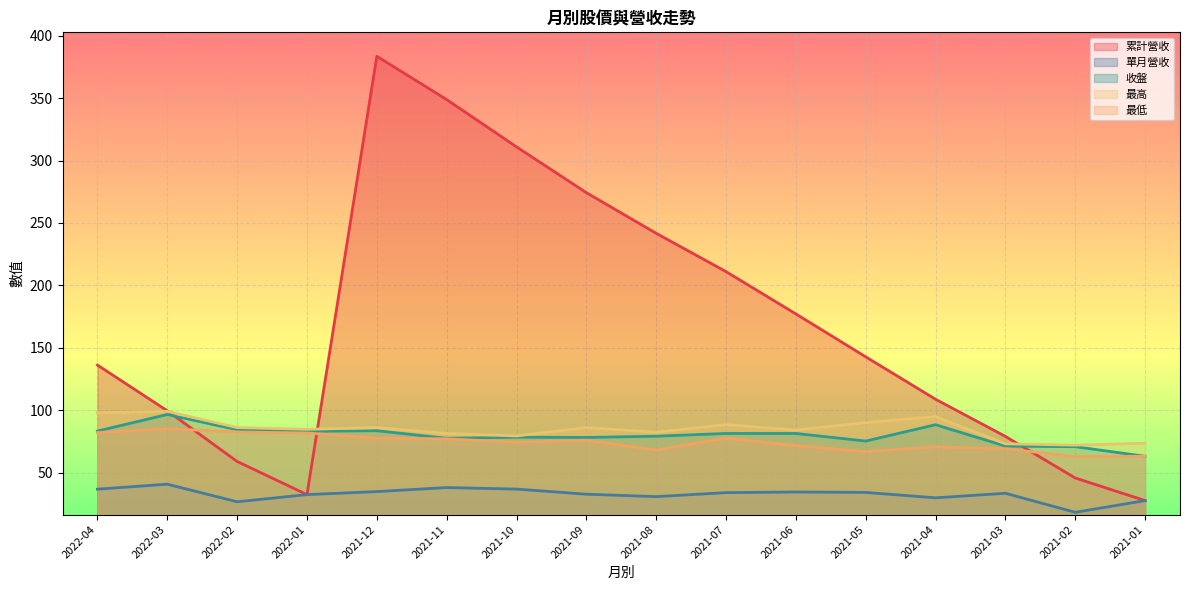

What are all the series names shown in the legend?

累計營收, 單月營收, 收盤, 最高, 最低